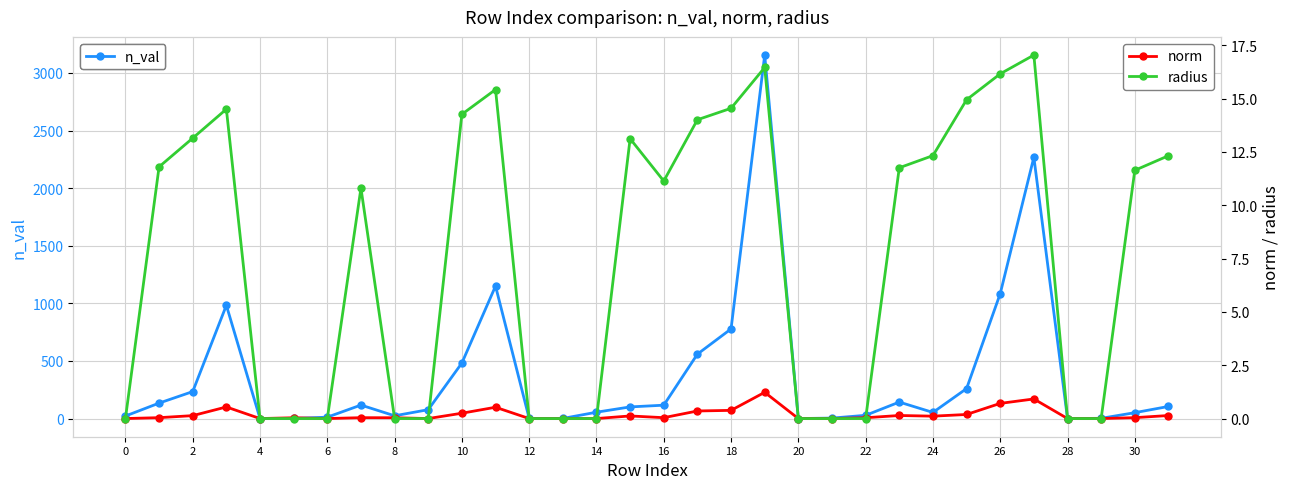

What are all the series names shown in the legend?

n_val, norm, radius